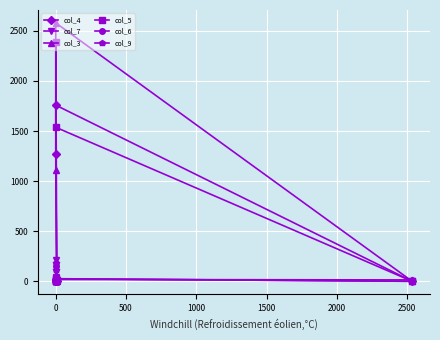

Reading left to right, extract all data points from this chart.

col_4: 2	0	5	17	0	9	4	1266	1758	0
col_7: 2	0	45	213	1	0	4	11	26	0
col_3: 4	0	15	16	0	2	4	1114	2579	0
col_5: 0	3	28	24	0	0	10	2389	1537	0
col_6: 9	0	15	156	0	0	0	14	25	0
col_9: 0	0	108	184	2	0	0	0	18	14